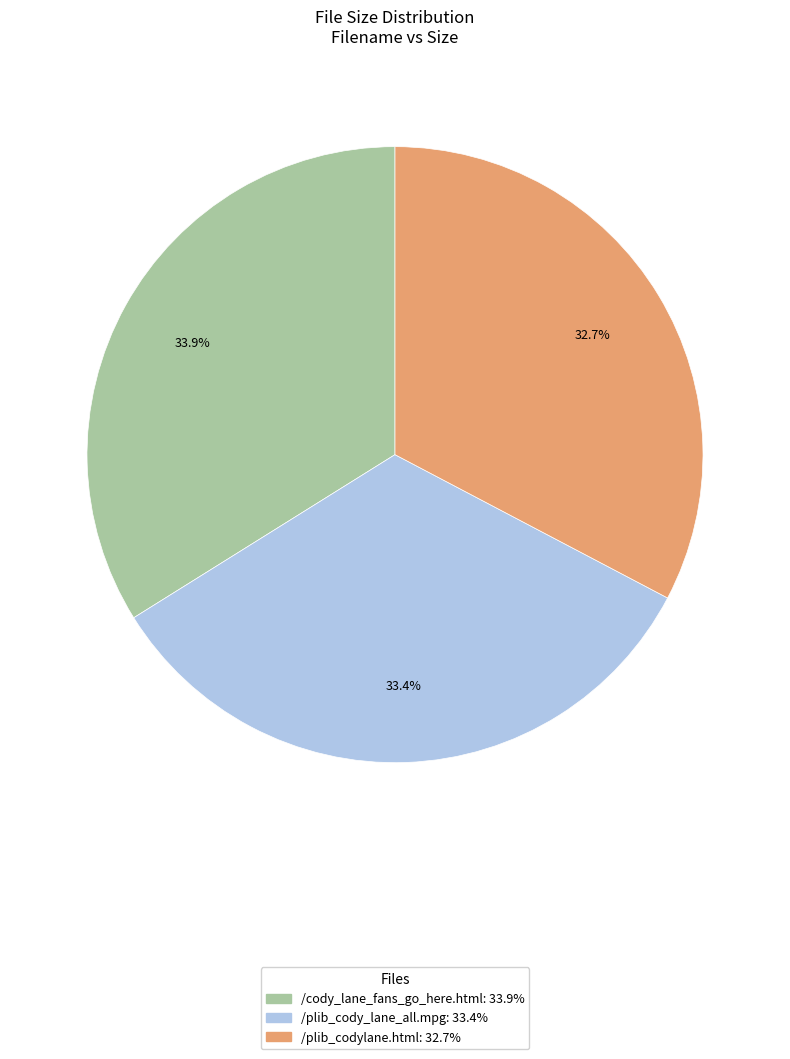

Which slice is the smallest?

/plib_codylane.html